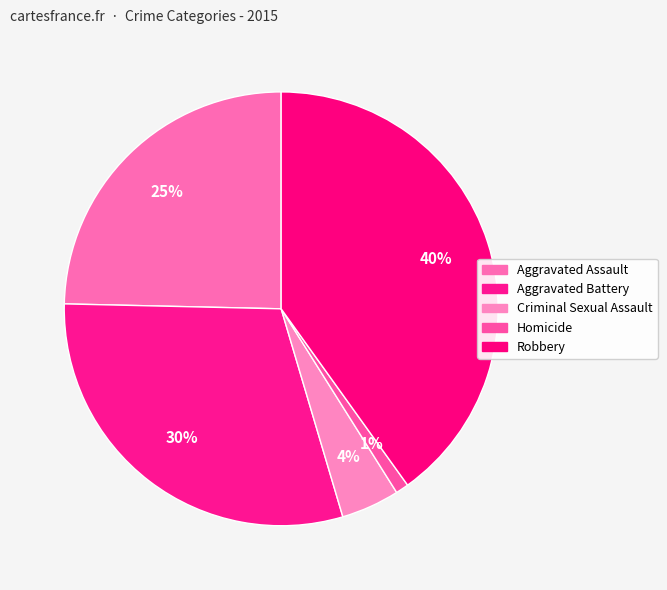

To the nearest percent, what is the average slice percentage?

20%